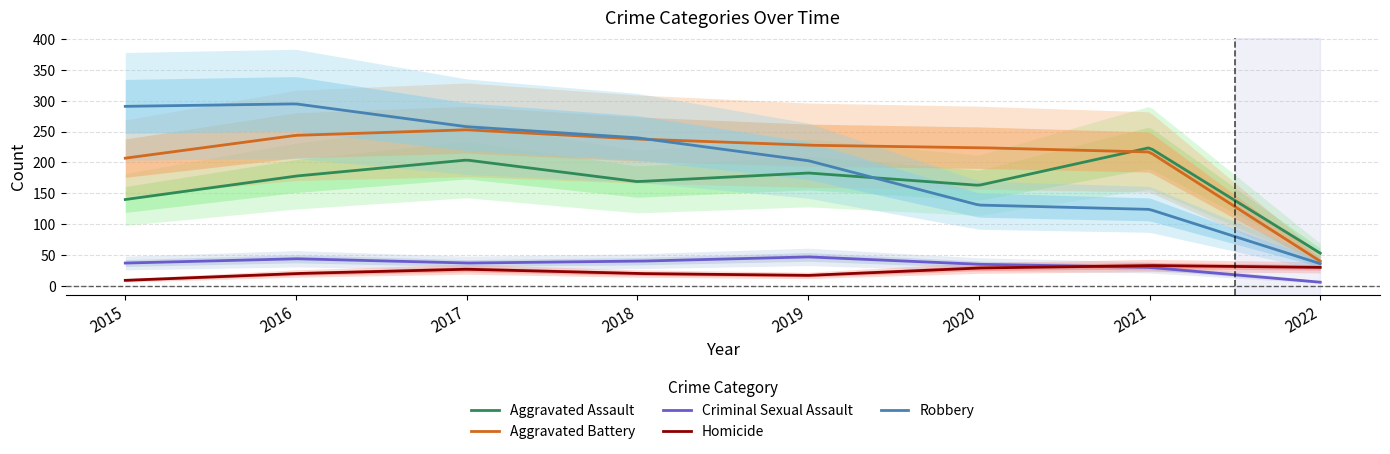

At how many categories does at least one series exceed 176?

7